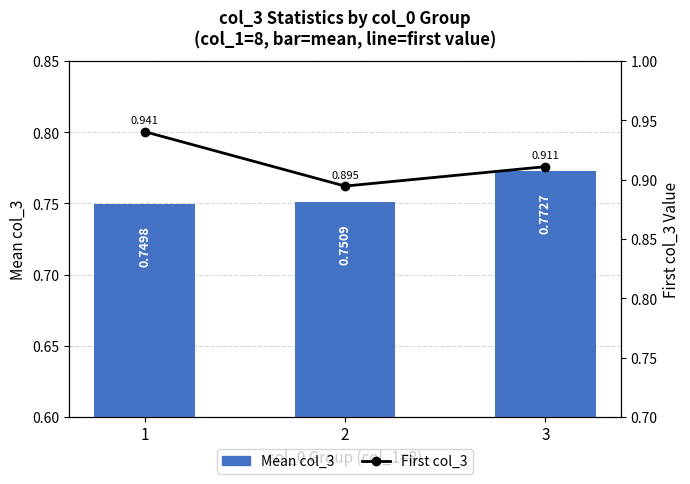

What is the value of the Mean col_3 bar at the 1st from the left?

0.7